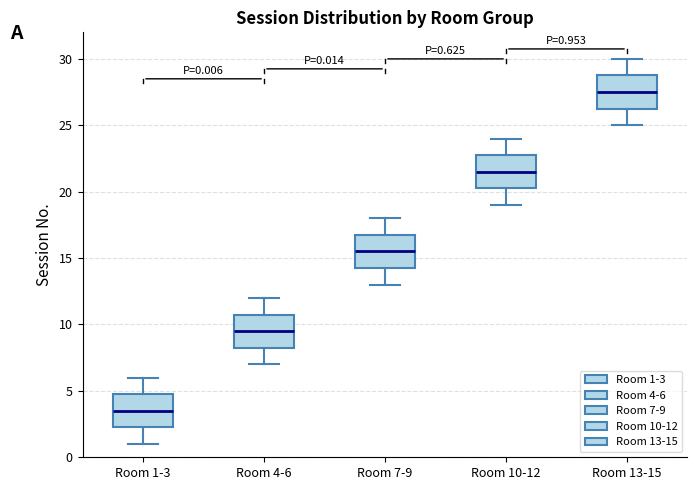

Which box's median line is the lowest?

Room 1-3